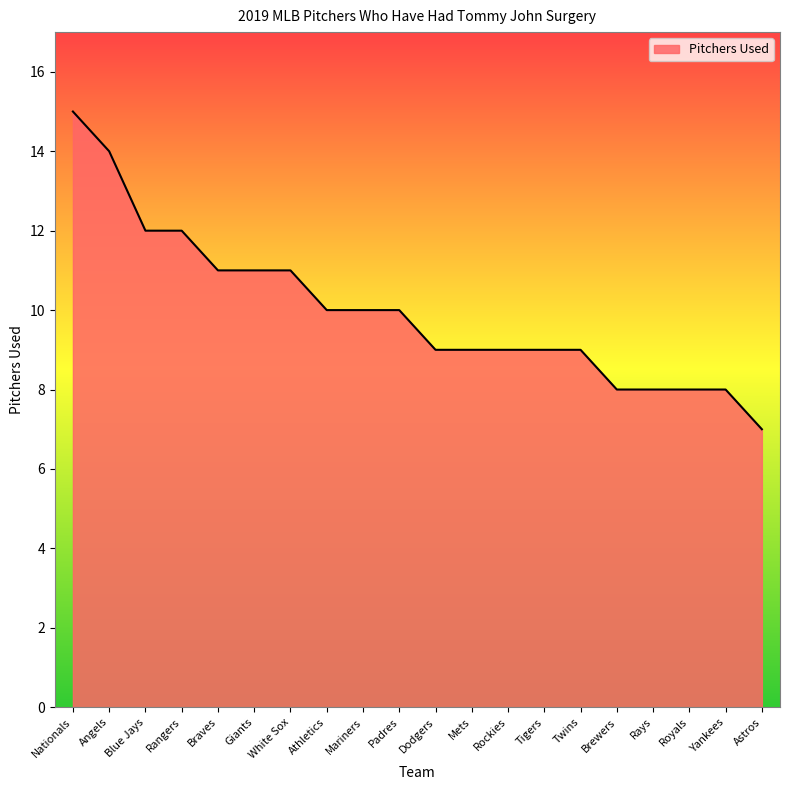

Which category has the highest value across all series?

Nationals